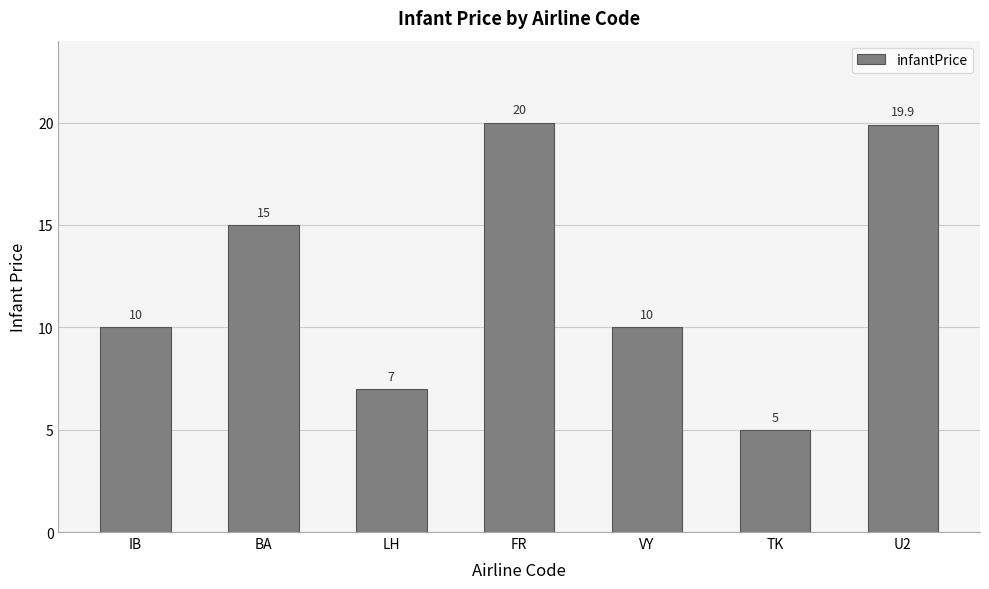

What value does the data have at TK?

5.0